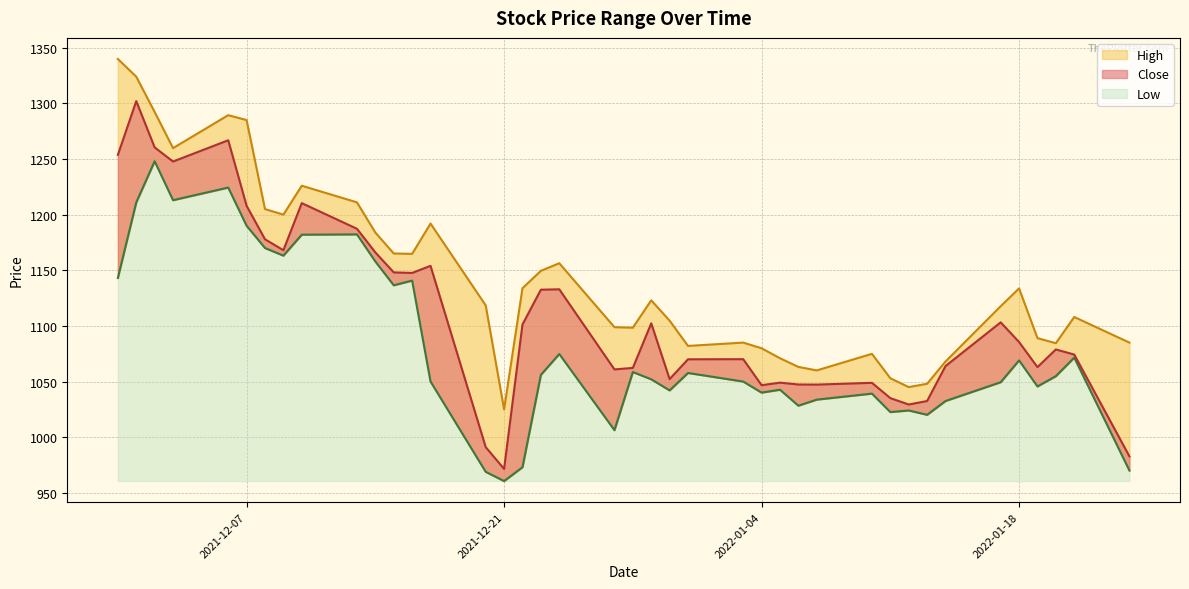

At which label is Close closest to 1136?

2021-12-24